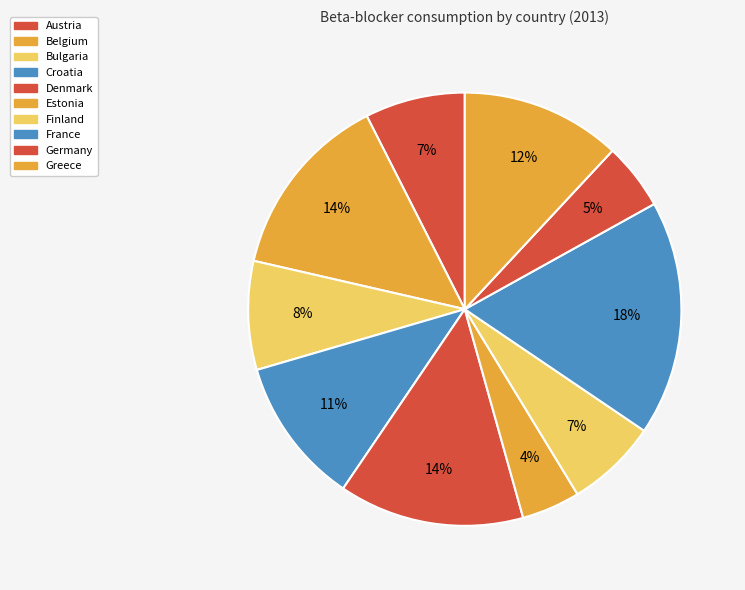

How much of the chart is everything except Belgium?

86.1%